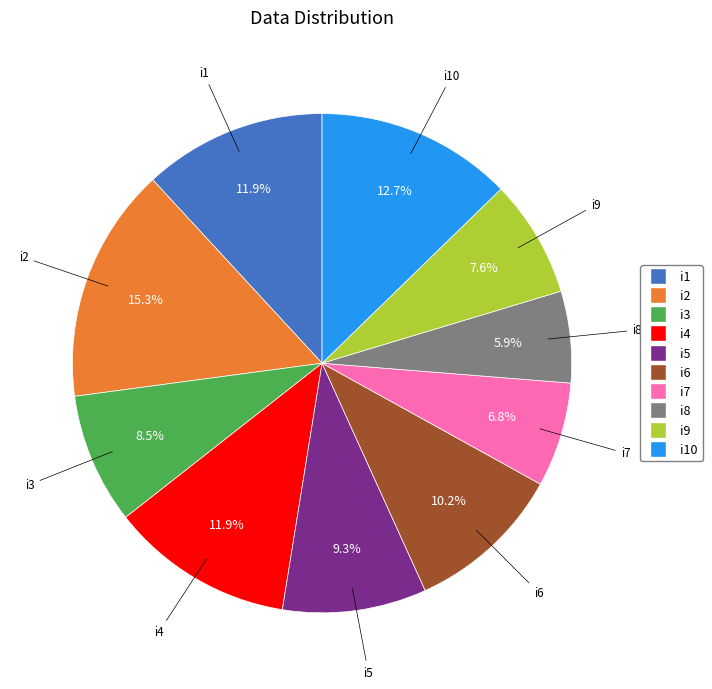

Is there any slice that represents more than half of the pie?

No